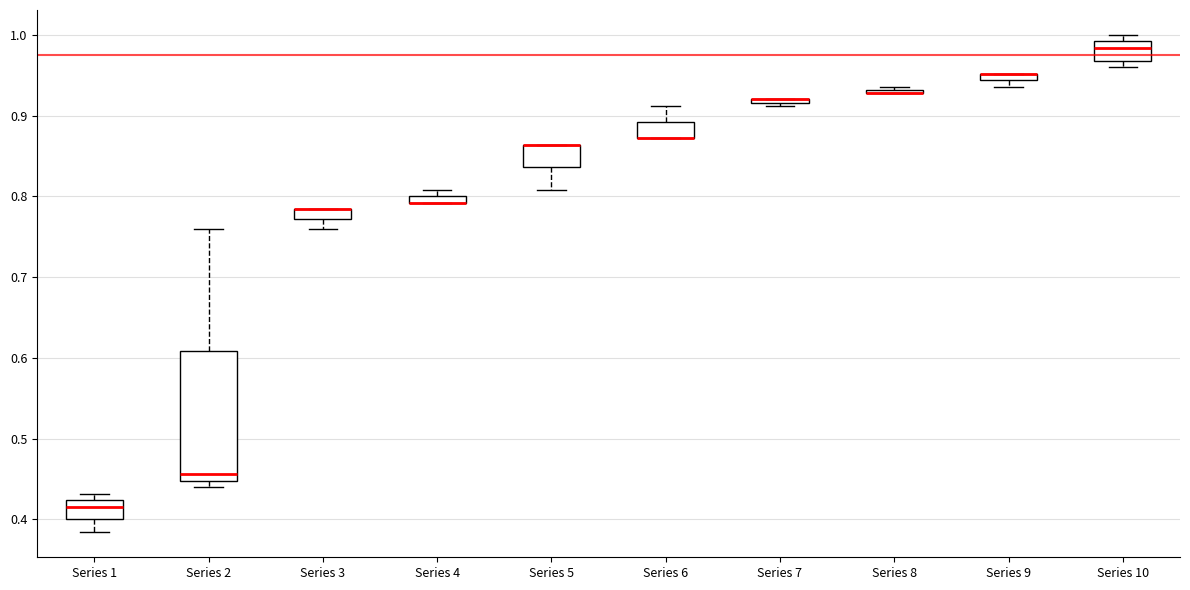

Which box is the tallest, from its lower edge to its upper edge?

Series 2